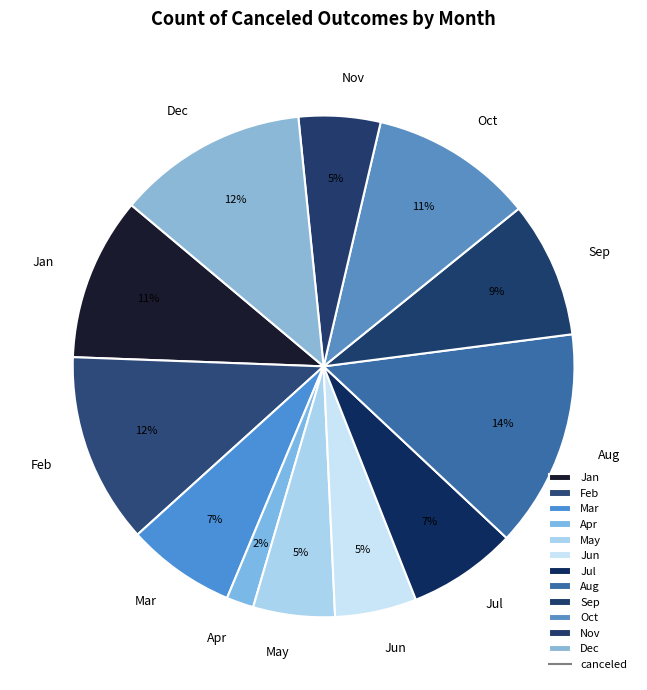

How many slices are in this pie chart?

12